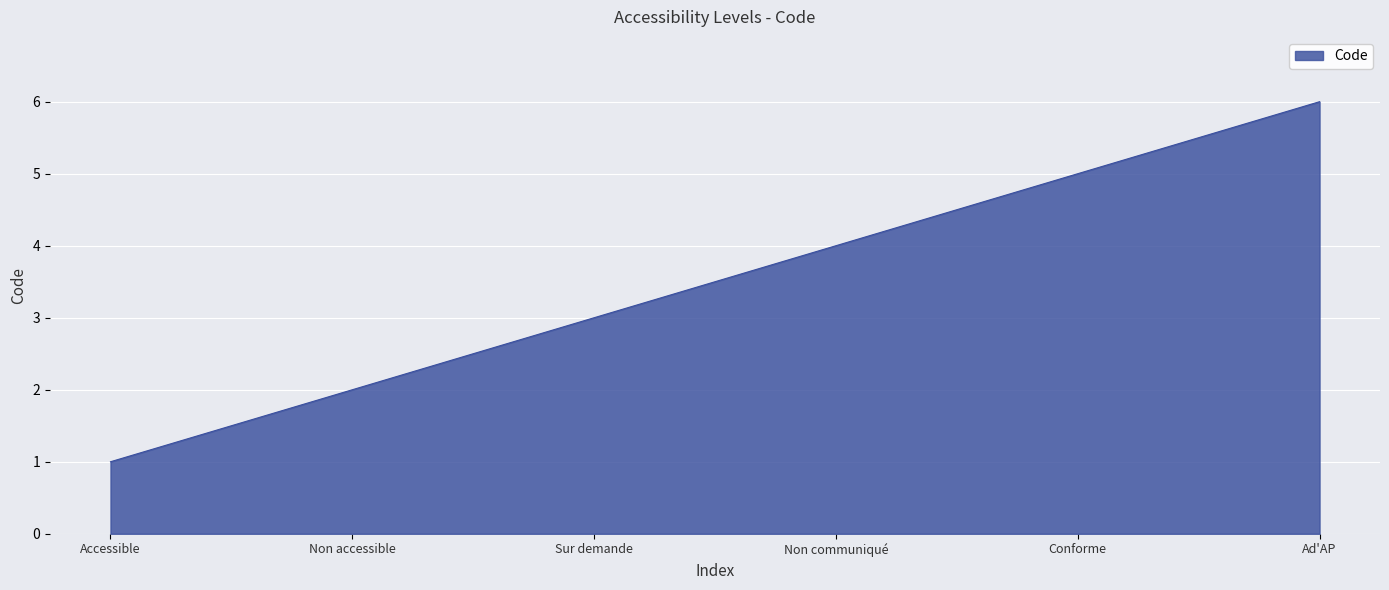

What is the change in value from Sur demande to Ad'AP?

+3